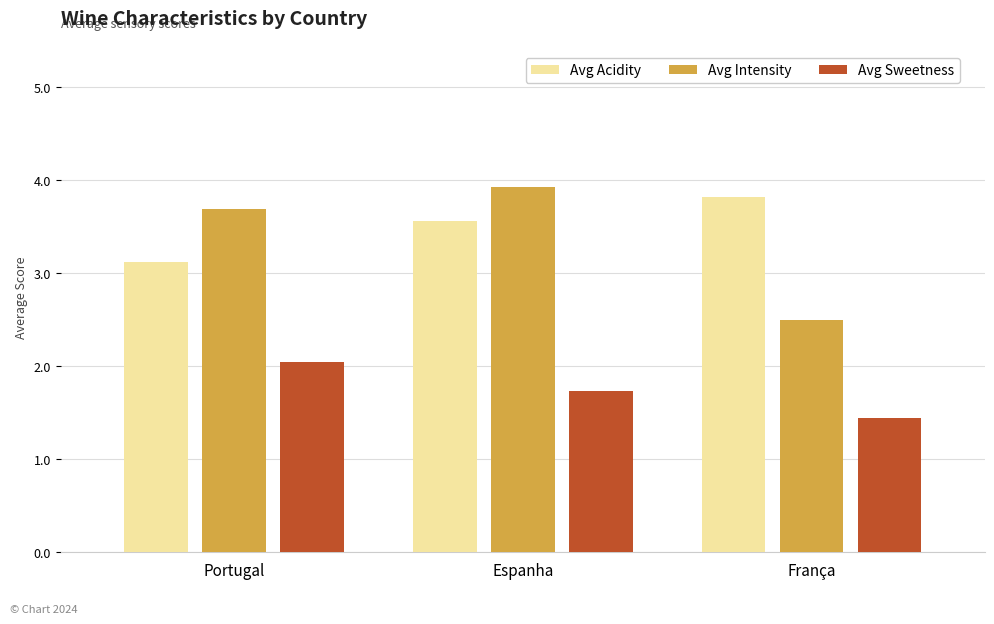

What is the spread (max minus min) of values at Espanha?

2.2